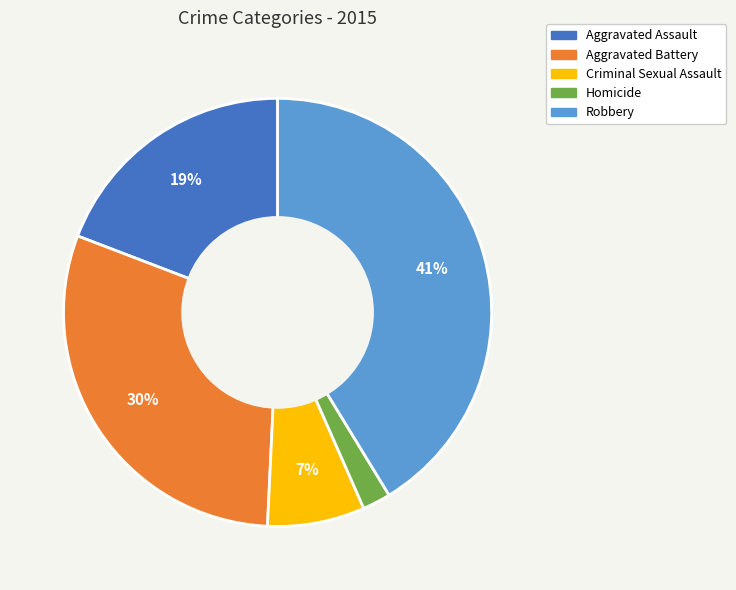

Is Aggravated Assault the majority of the pie?

No